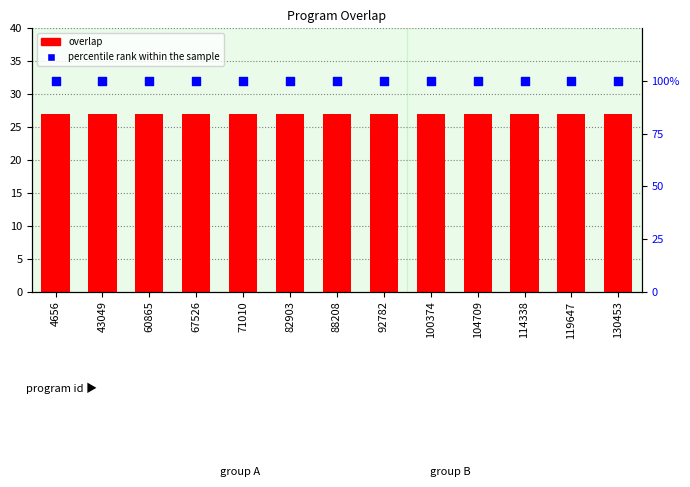

Which series contains the lowest Y value?

overlap